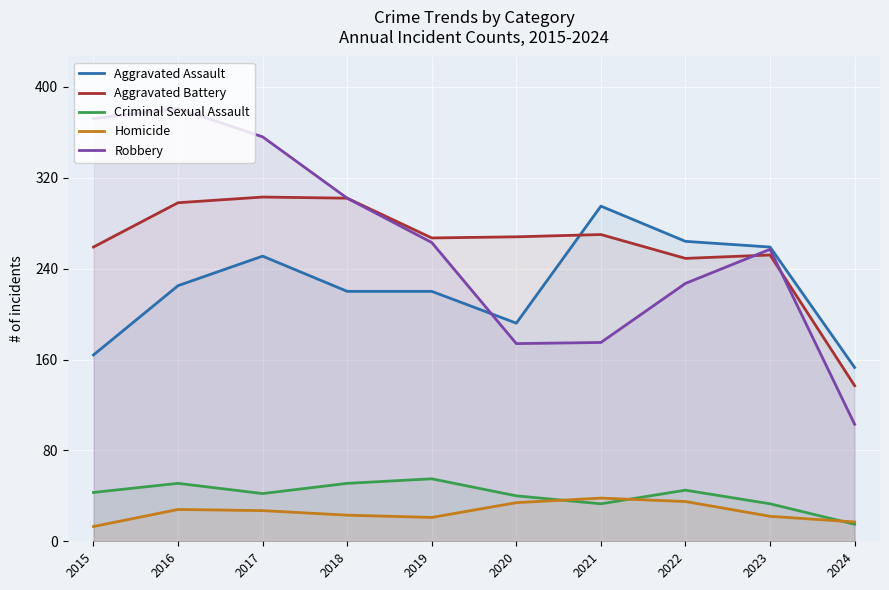

What is the sum of all Criminal Sexual Assault values?

408